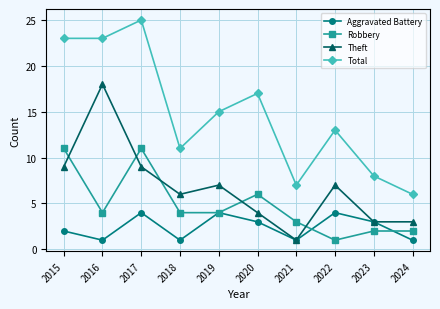

Which series ends up on top after the final intersection of Theft and Robbery?

Theft